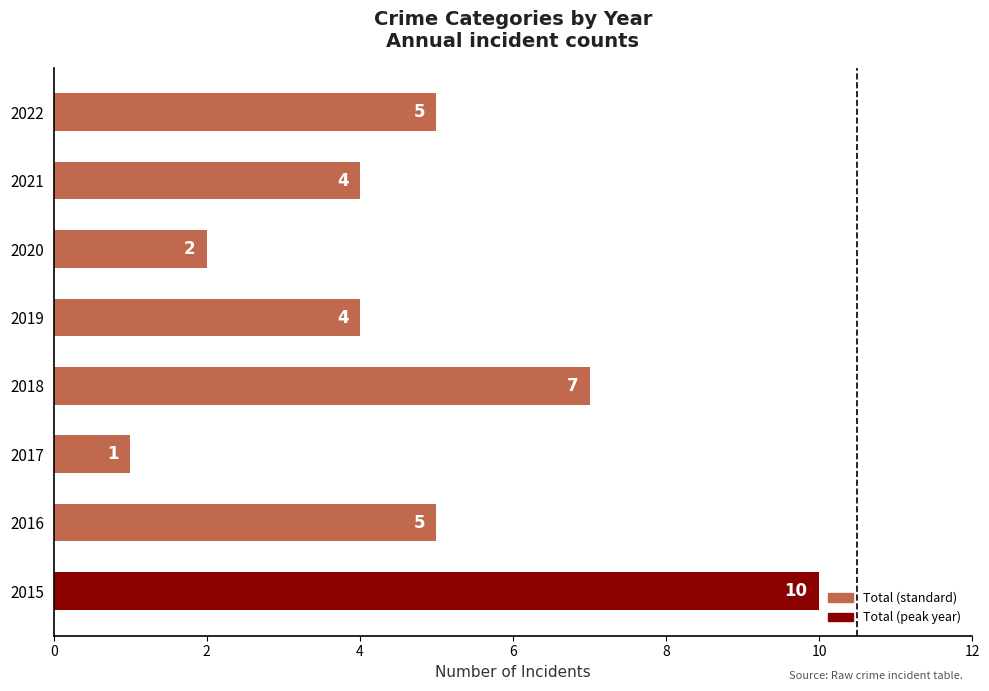

The value at 2021 is 4. True or false?

True